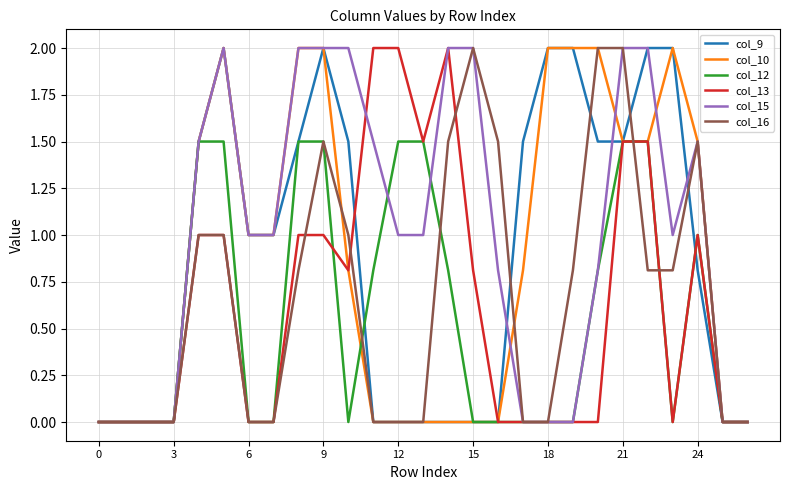

What is the maximum value shown in the chart?

2.0